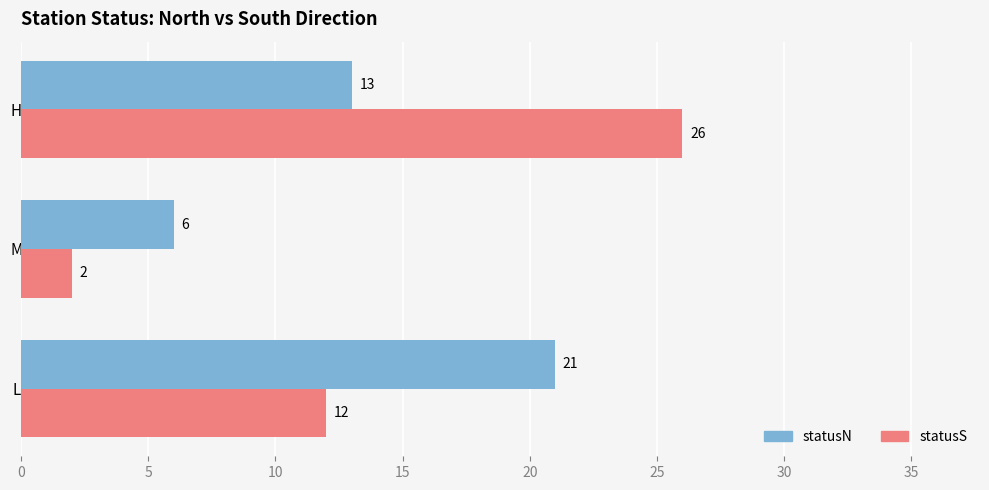

True or false: statusN has a value of 2 at M.

False